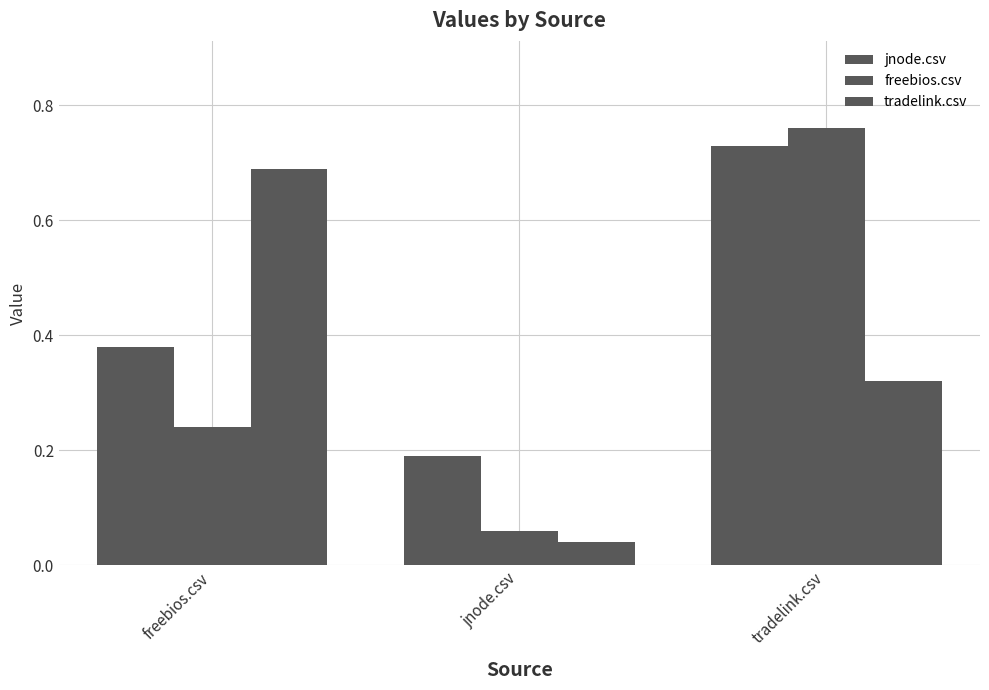

Are the bars grouped side by side (vs. stacked)?

Yes